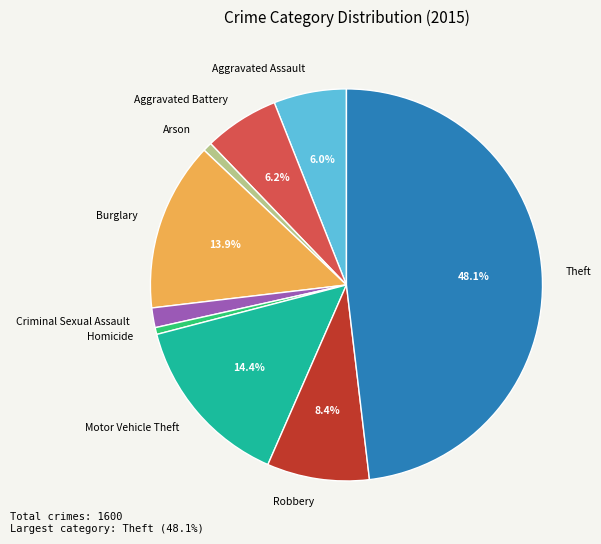

Which slice is the largest?

Theft